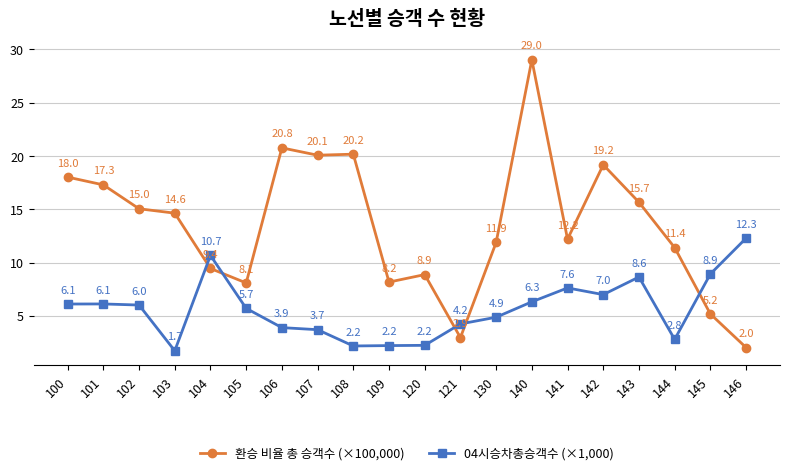

Does the chart display data point markers on the line(s)?

Yes